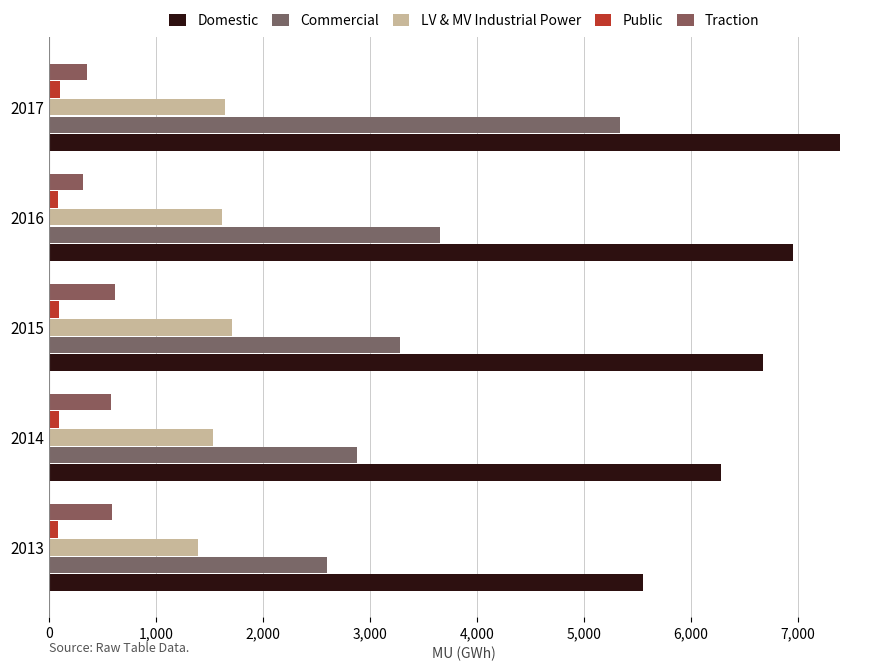

What is the value of the LV & MV Industrial Power bar at the 5th from the left?

1642.8